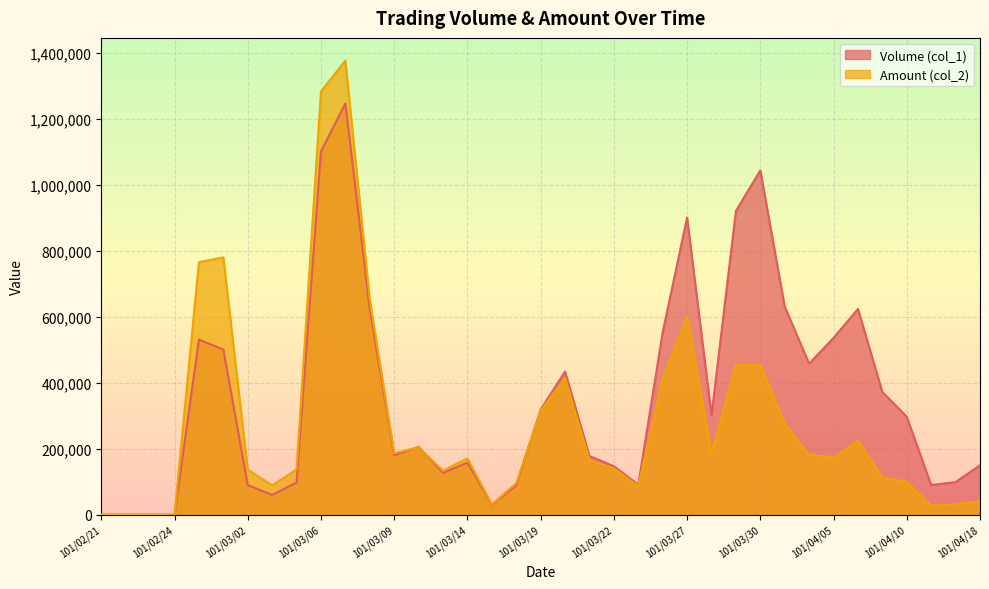

The Volume (col_1) series shows 2034022 at 101/03/07. True or false?

False